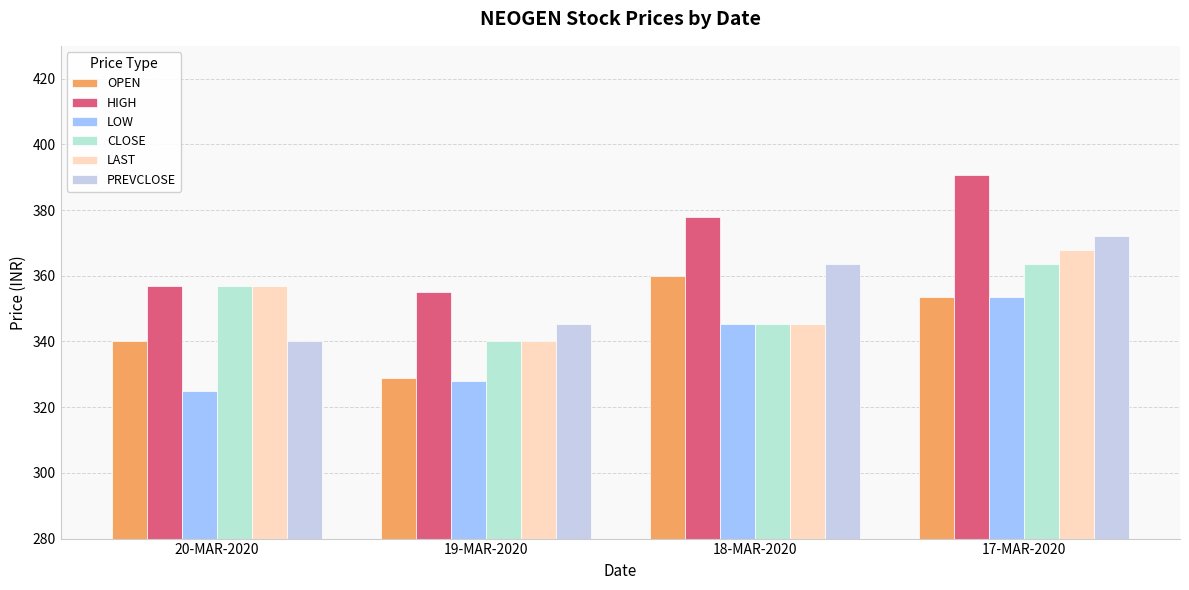

What is the average value of the LAST series?

352.6